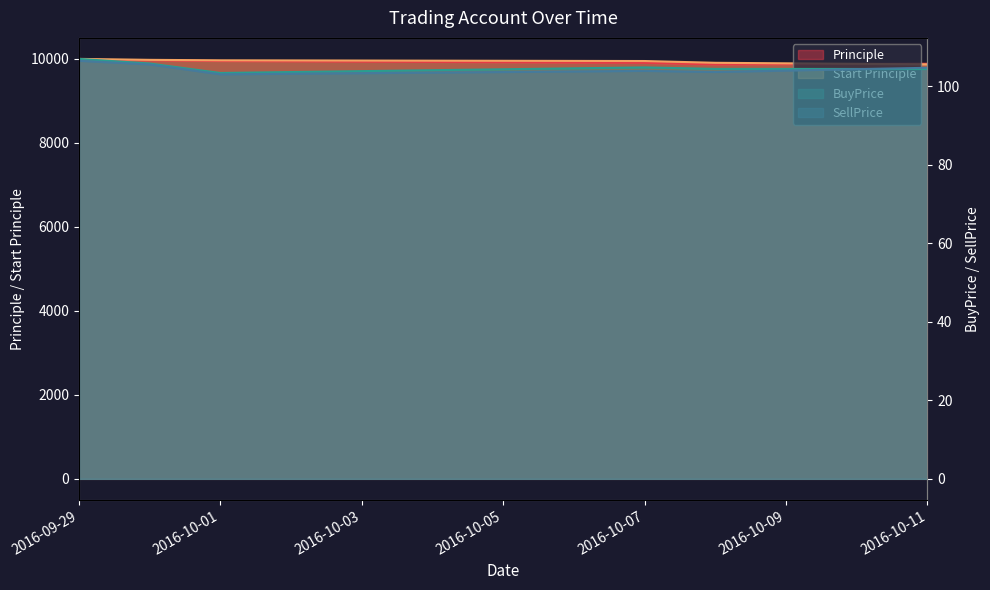

What is the difference between the Principle values at 2016-10-11 and 2016-10-07?

22.9